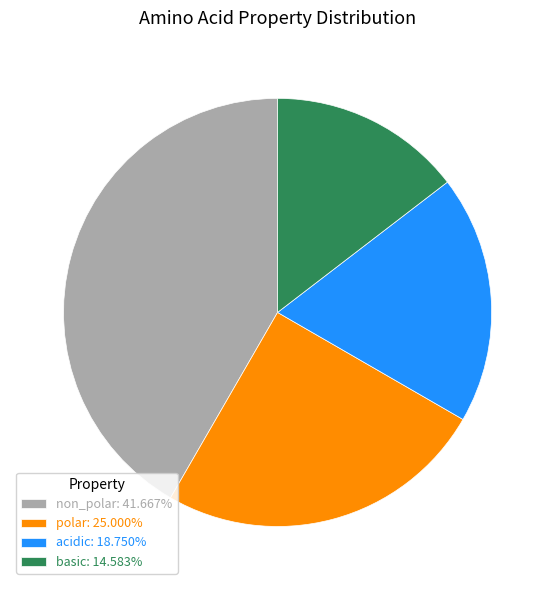

Which category has the smallest portion of the pie?

basic